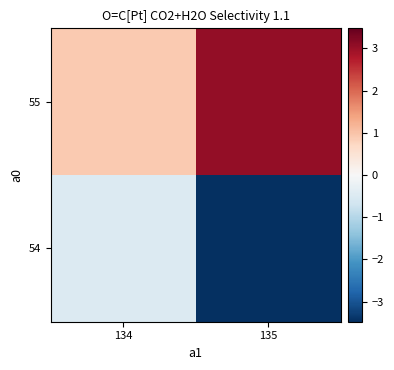

Reading right to left, list all the values displayed in this chart.

54: 135=-3.5	134=-0.5
55: 135=3.0	134=0.9